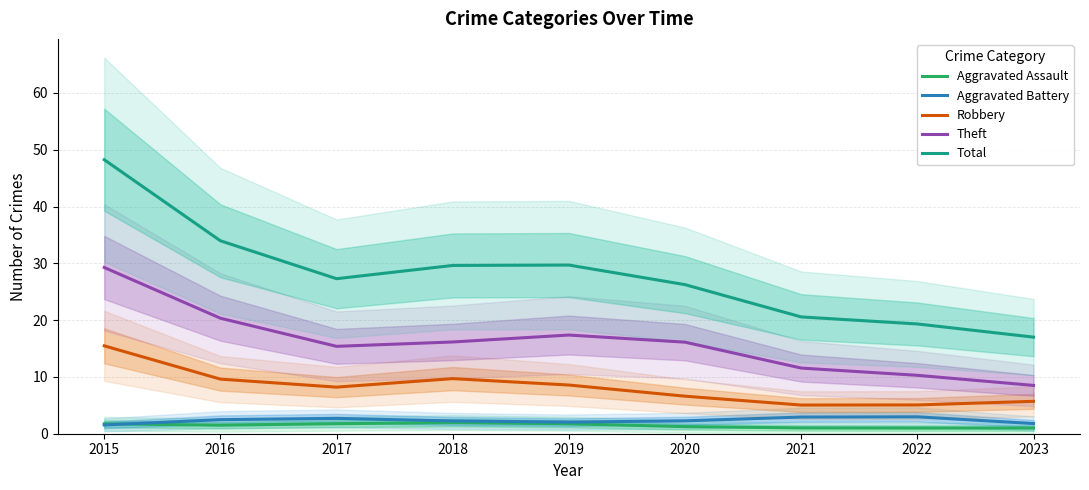

Which series has the largest total across all categories?

Total